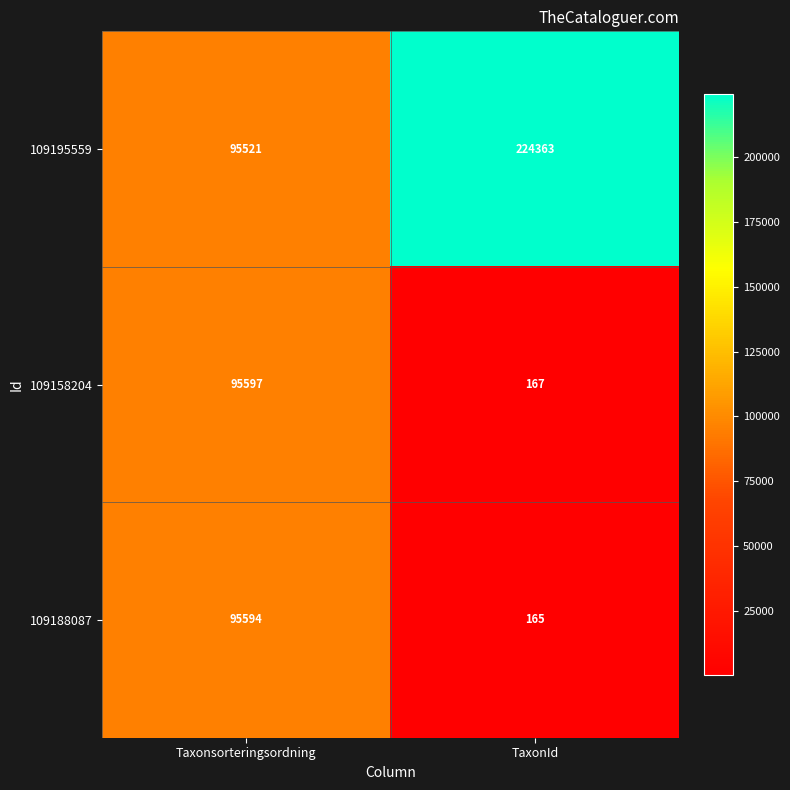

Which series has the widest spread of values?

109195559